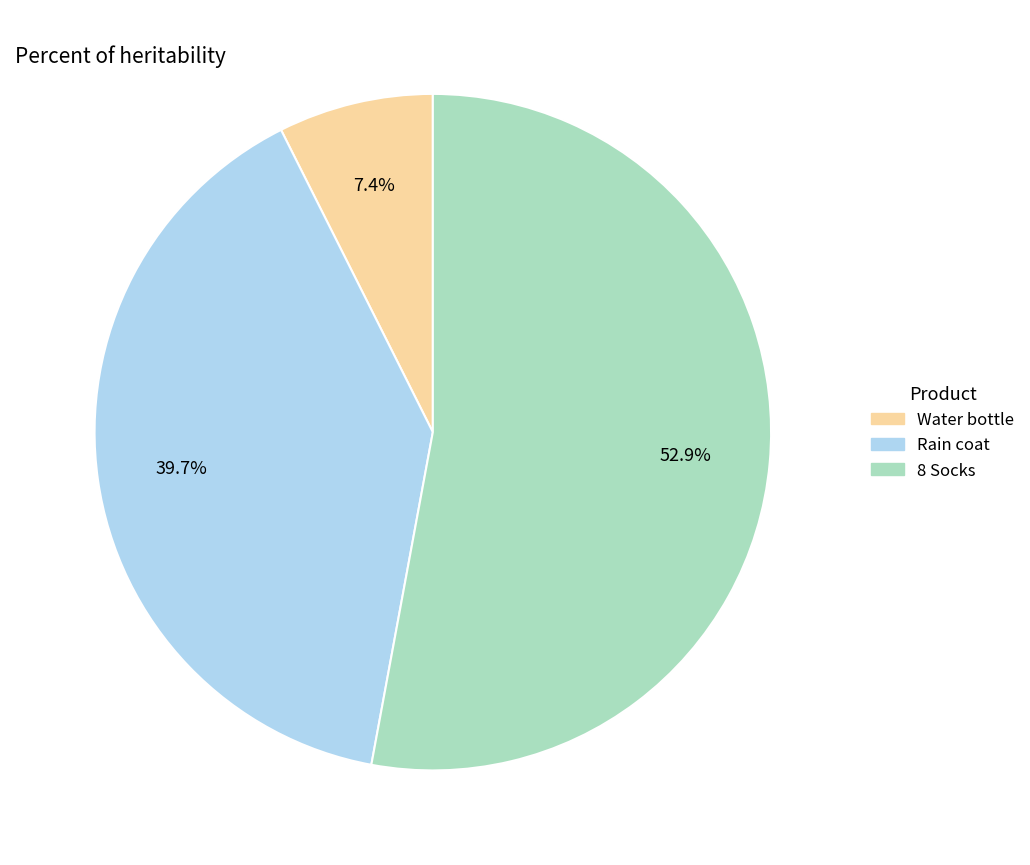

What portion of the pie excludes Water bottle?

92.6%